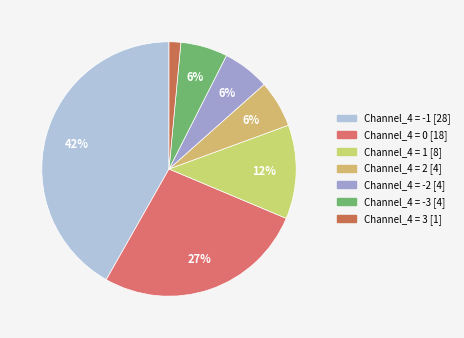

Does any single category account for the majority?

No